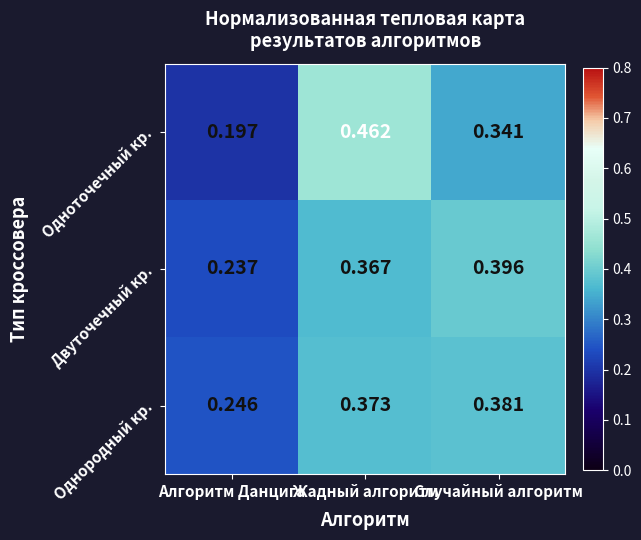

Which label corresponds to the smallest value in the chart?

Алгоритм Данцига